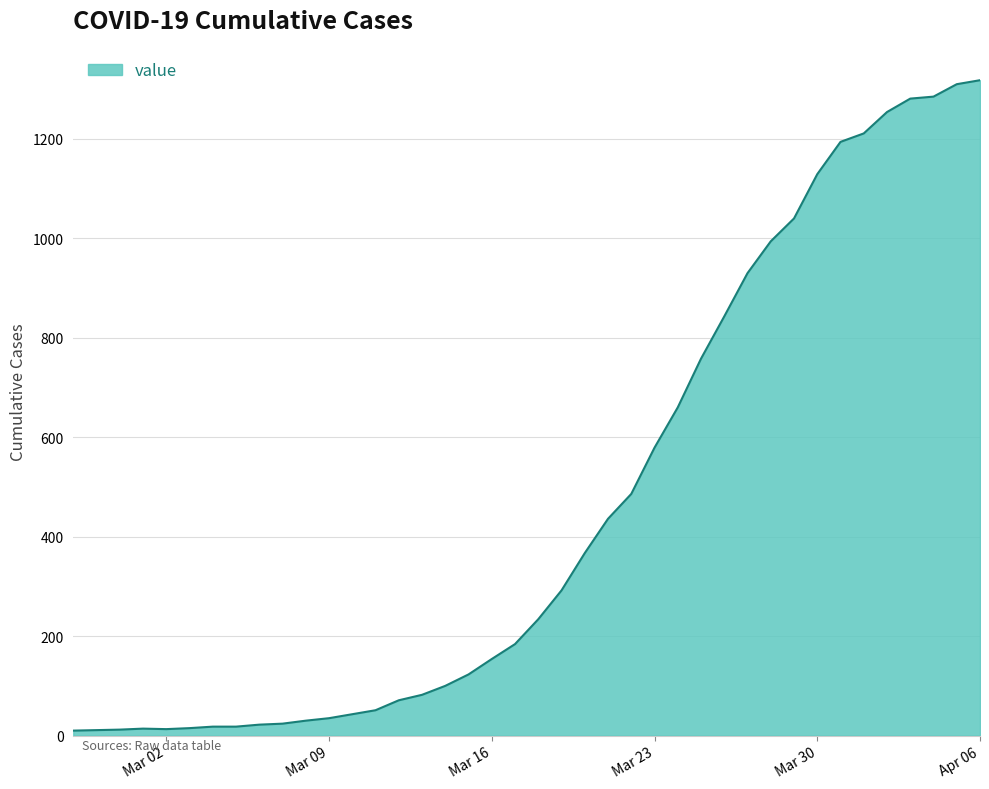

What is the maximum value shown in the chart?

1318